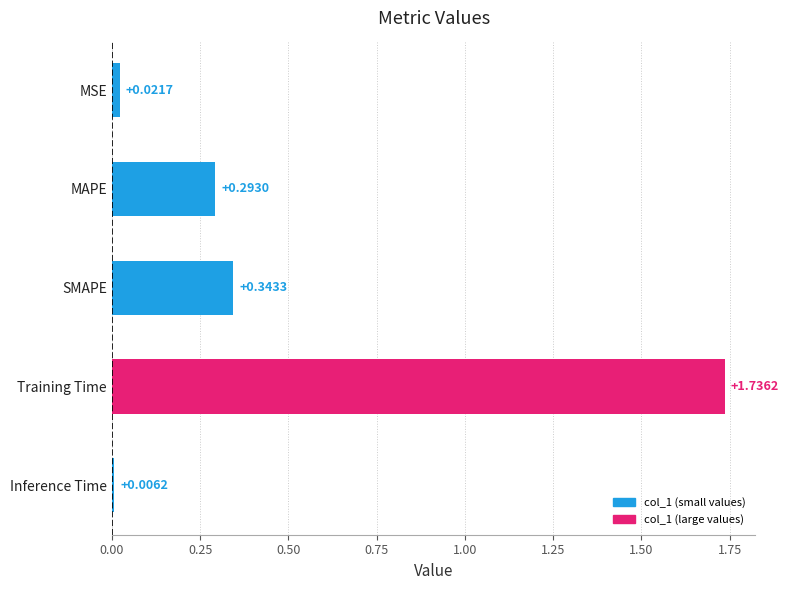

What is the average value?

0.5